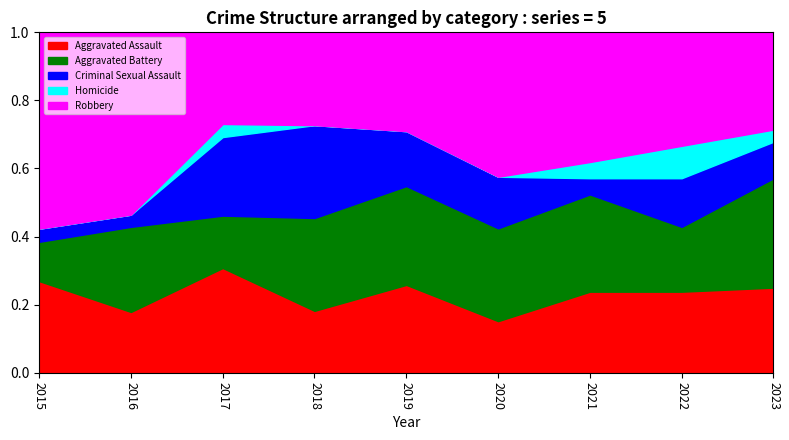

The Aggravated Assault series shows 0.1 at 2020. True or false?

False